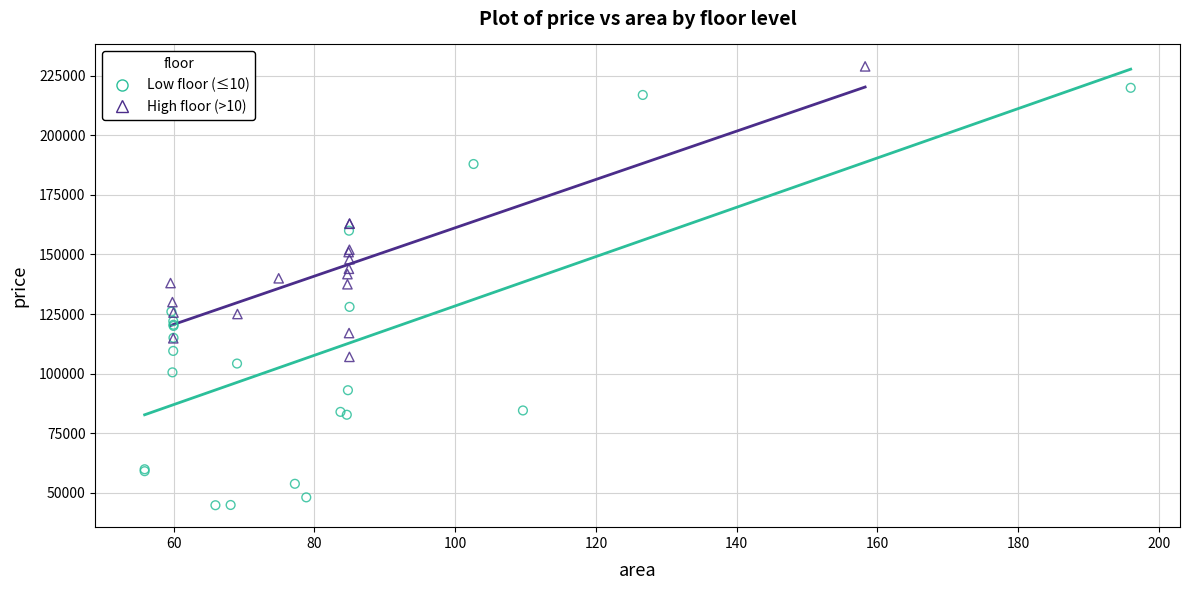

Which series contains the lowest Y value?

Low floor (≤10)